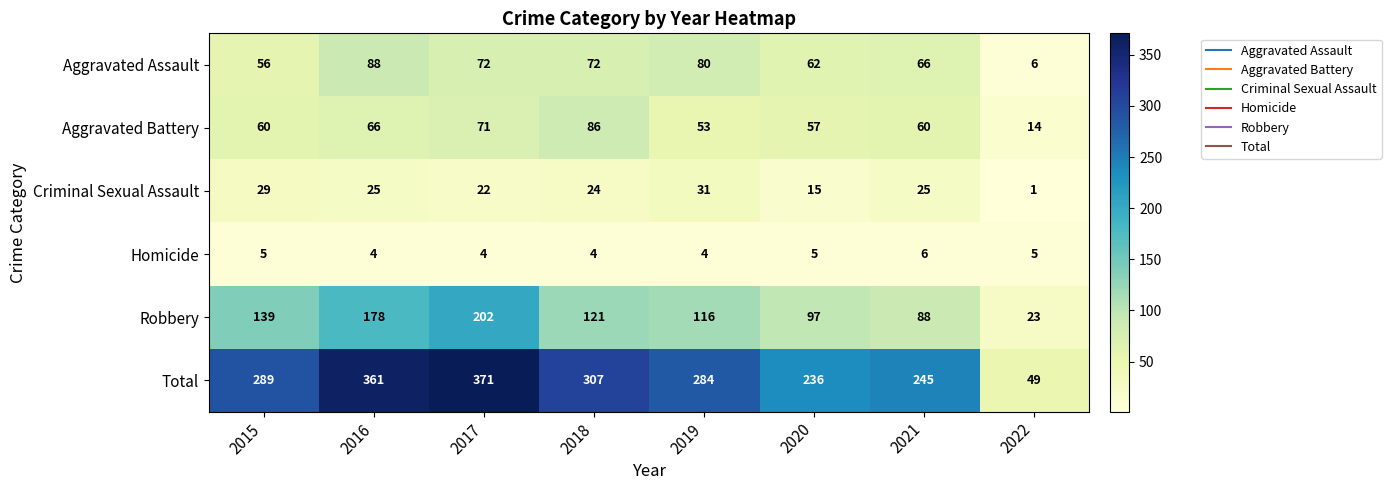

Which series has the widest spread of values?

Total